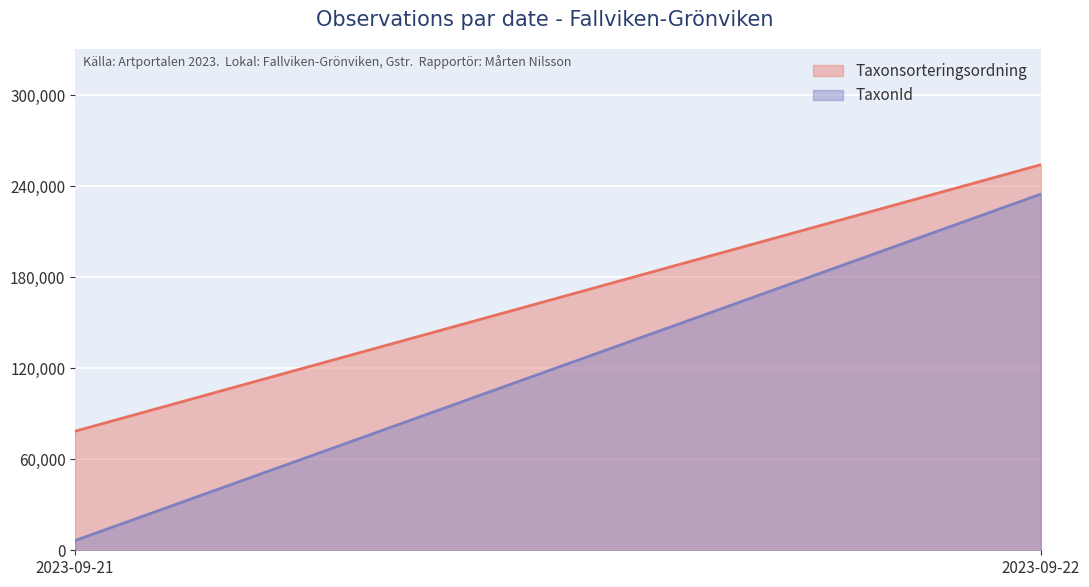

What is the smallest value displayed?

6425